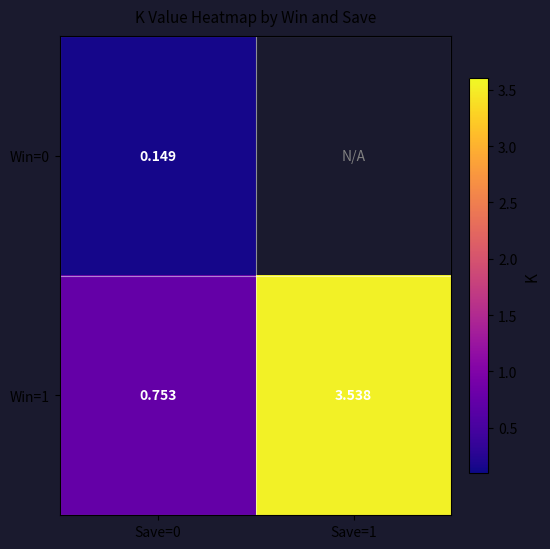

Rank the series by their average value, from lowest to highest.

Win=0, Win=1